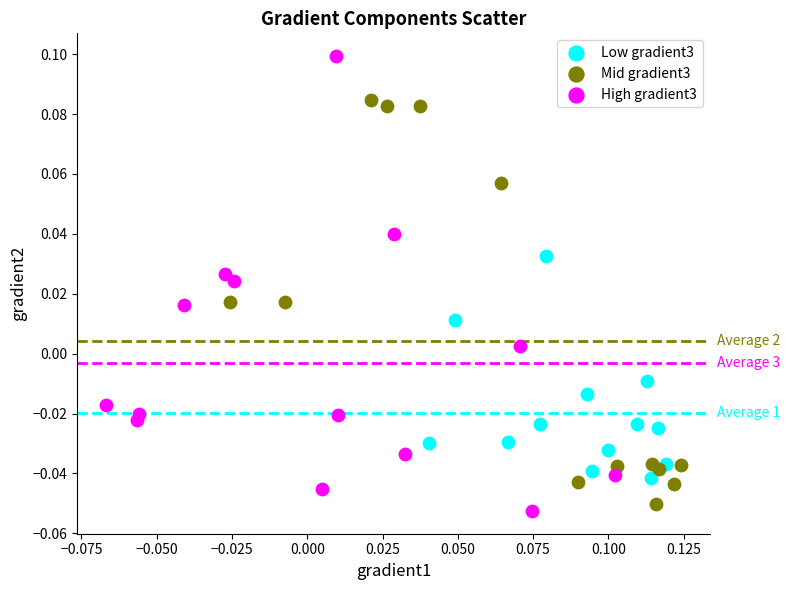

Which series reaches the maximum Y coordinate?

High gradient3